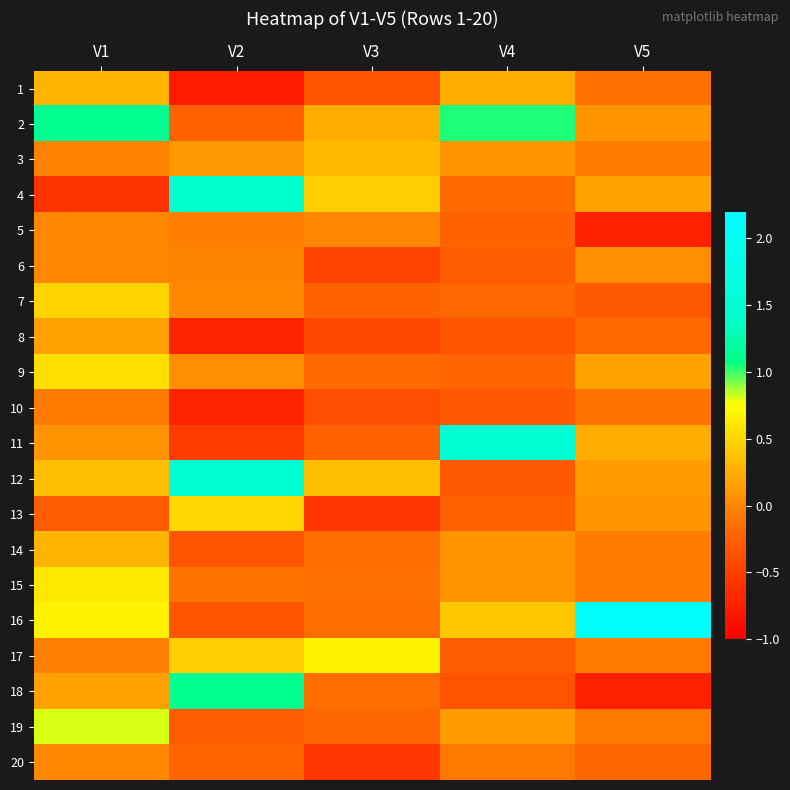

Reading left to right, list all the values displayed in this chart.

1: V1=0.3	V2=-0.8	V3=-0.3	V4=0.2	V5=-0.1
2: V1=1.1	V2=-0.2	V3=0.3	V4=1.0	V5=0.1
3: V1=-0.0	V2=0.1	V3=0.3	V4=0.1	V5=-0.1
4: V1=-0.6	V2=1.4	V3=0.5	V4=-0.2	V5=0.2
5: V1=0.0	V2=-0.0	V3=0.0	V4=-0.2	V5=-0.7
6: V1=0.0	V2=-0.0	V3=-0.5	V4=-0.3	V5=0.1
7: V1=0.5	V2=0.0	V3=-0.2	V4=-0.2	V5=-0.3
8: V1=0.2	V2=-0.7	V3=-0.4	V4=-0.3	V5=-0.2
9: V1=0.6	V2=0.1	V3=-0.2	V4=-0.2	V5=0.2
10: V1=-0.1	V2=-0.7	V3=-0.4	V4=-0.3	V5=-0.1
11: V1=0.1	V2=-0.5	V3=-0.2	V4=1.5	V5=0.2
12: V1=0.4	V2=1.5	V3=0.4	V4=-0.3	V5=0.1
13: V1=-0.3	V2=0.5	V3=-0.6	V4=-0.2	V5=0.1
14: V1=0.3	V2=-0.3	V3=-0.2	V4=0.1	V5=-0.1
15: V1=0.6	V2=-0.1	V3=-0.1	V4=0.1	V5=-0.1
16: V1=0.7	V2=-0.3	V3=-0.2	V4=0.4	V5=2.1
17: V1=-0.0	V2=0.5	V3=0.7	V4=-0.3	V5=-0.1
18: V1=0.2	V2=1.1	V3=-0.2	V4=-0.3	V5=-0.7
19: V1=0.8	V2=-0.3	V3=-0.2	V4=0.1	V5=-0.1
20: V1=0.0	V2=-0.2	V3=-0.6	V4=-0.1	V5=-0.2